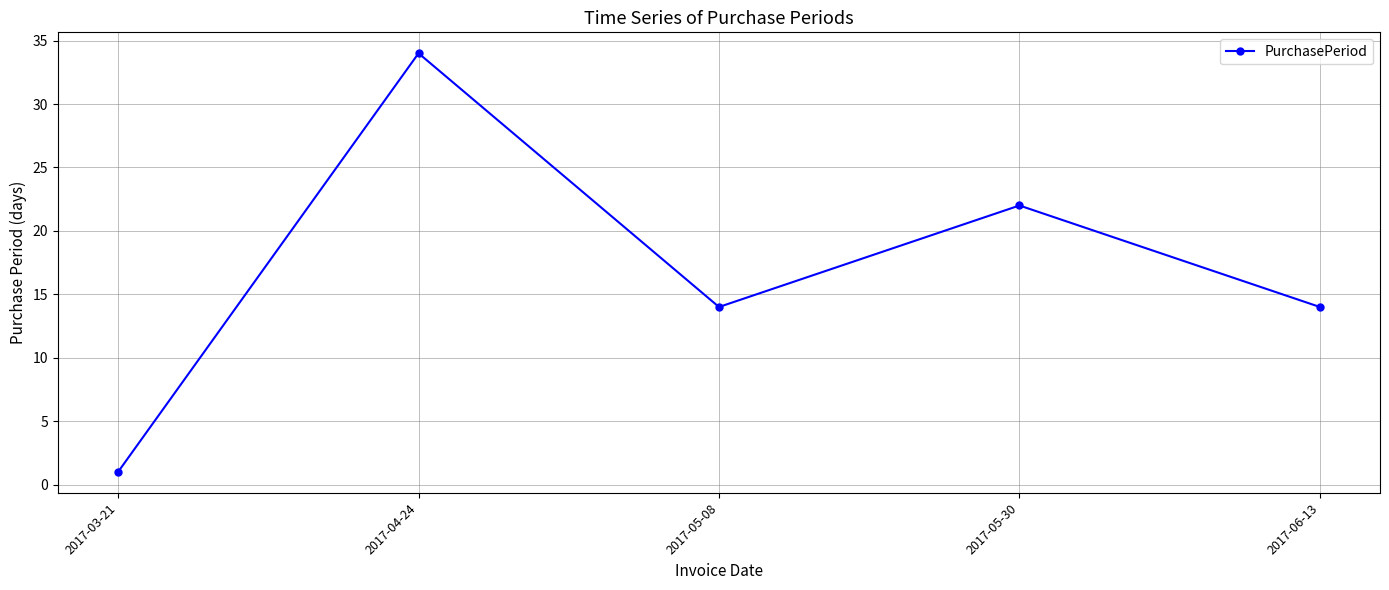

What is the label of the 2nd point from the left?

2017-04-24